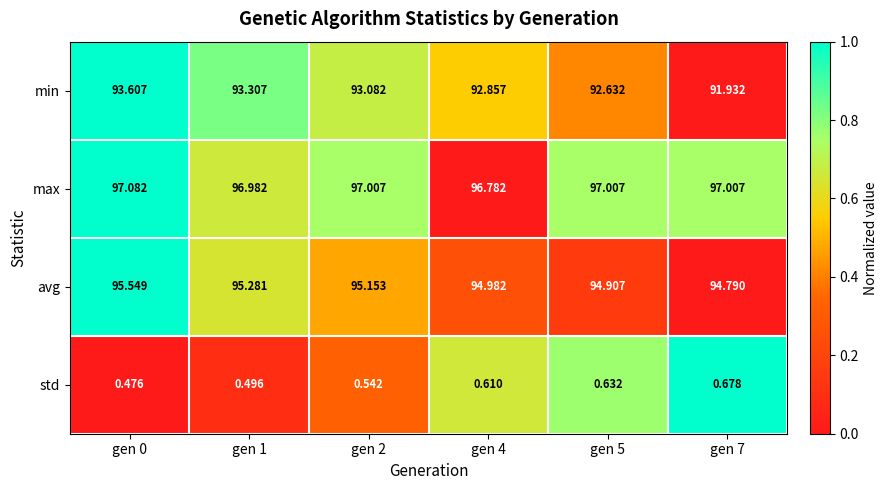

List the series in order of their peak value, highest first.

max, avg, min, std